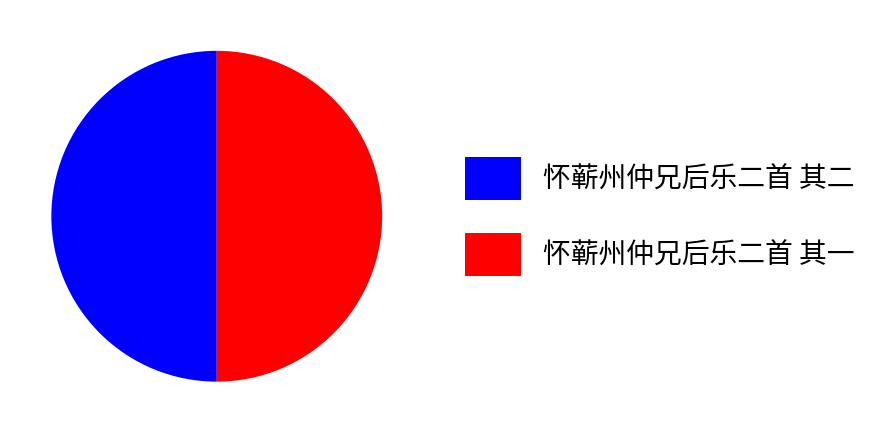

What is the ratio of the value at 怀蕲州仲兄后乐二首 其一 to the value at 怀蕲州仲兄后乐二首 其二?

1.0